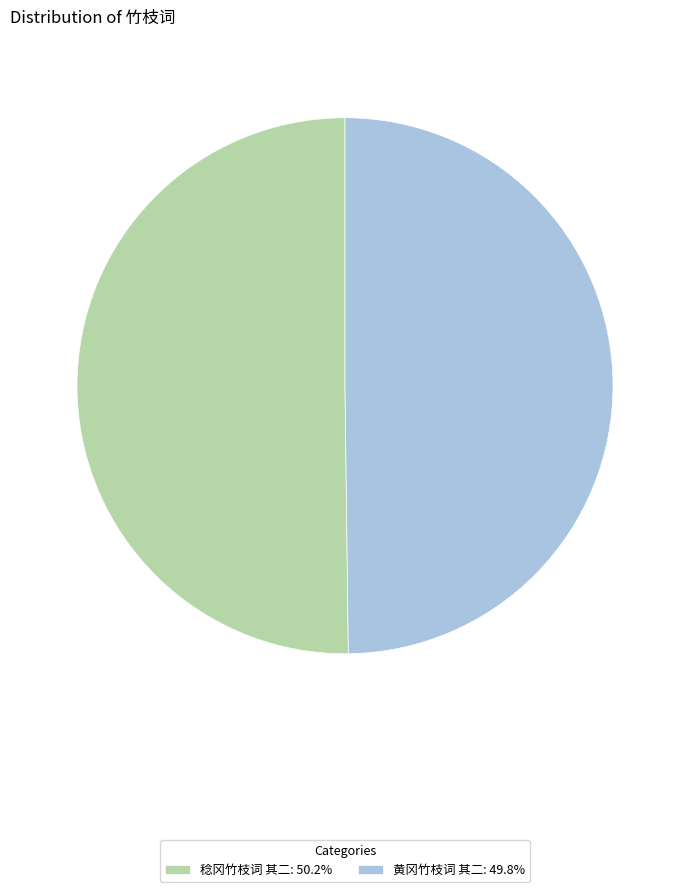

What is the ratio of the value at 稔冈竹枝词 其二: 50.2% to the value at 黄冈竹枝词 其二: 49.8%?

1.0